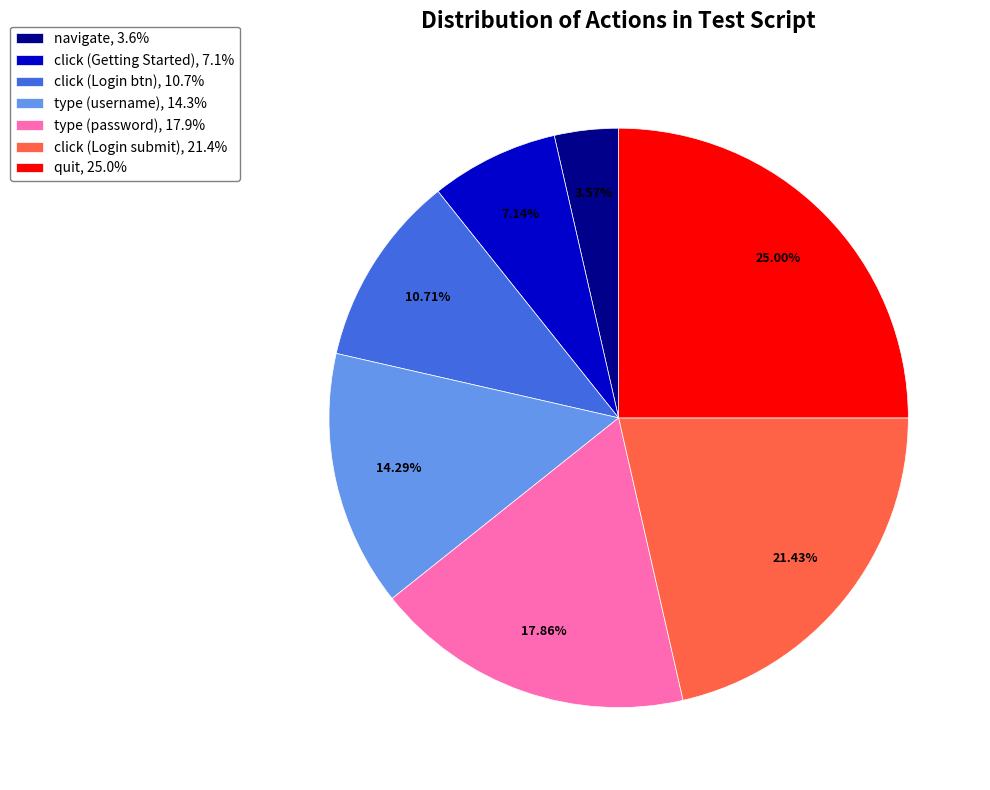

How many segments does this pie chart have?

7